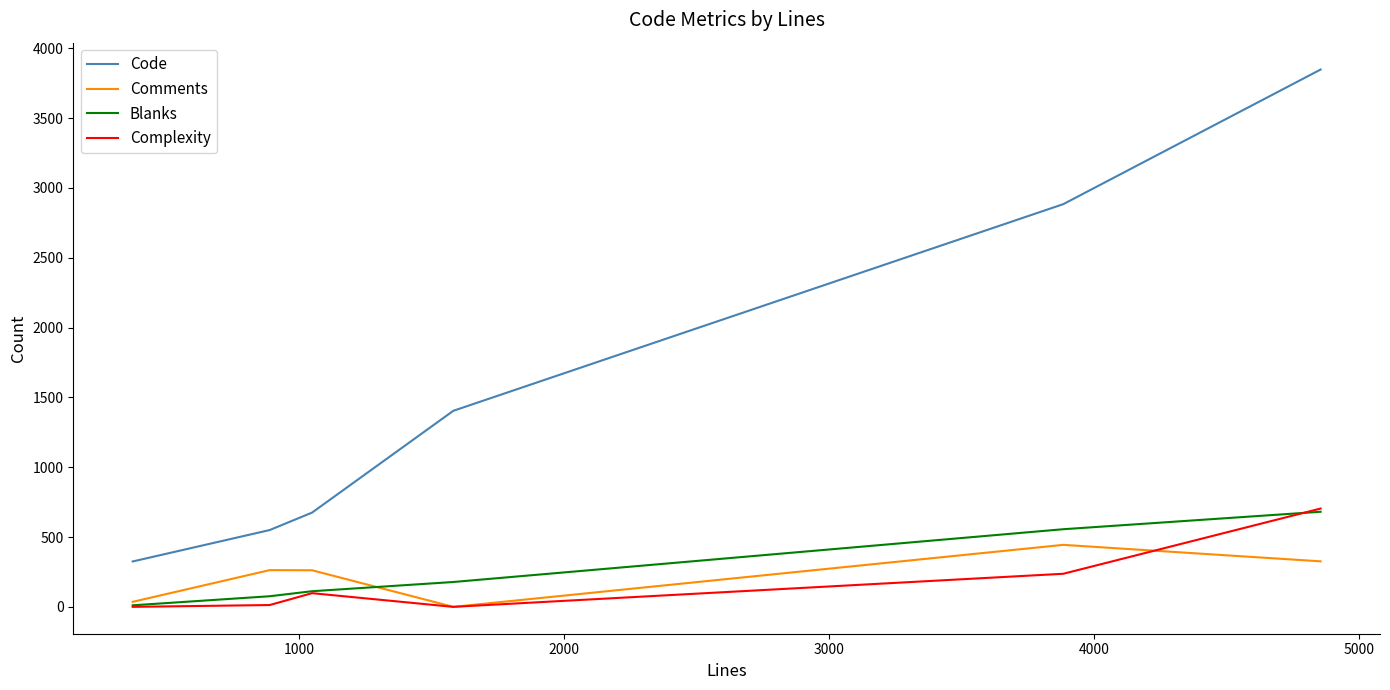

What is the greatest value displayed?

3848